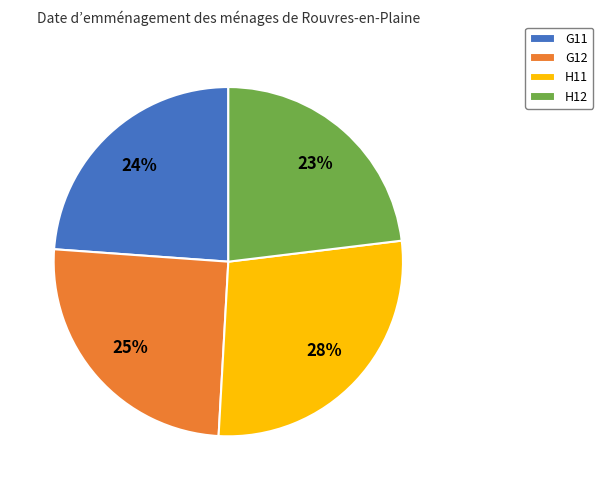

Is it true that H11 is 28% of the pie?

True